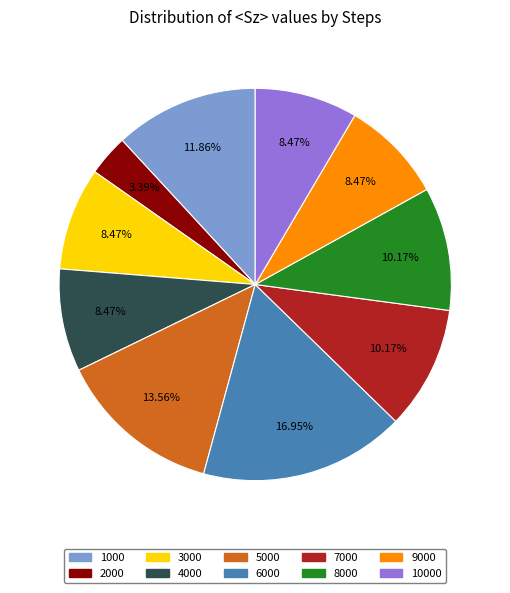

Is there any slice that represents more than half of the pie?

No